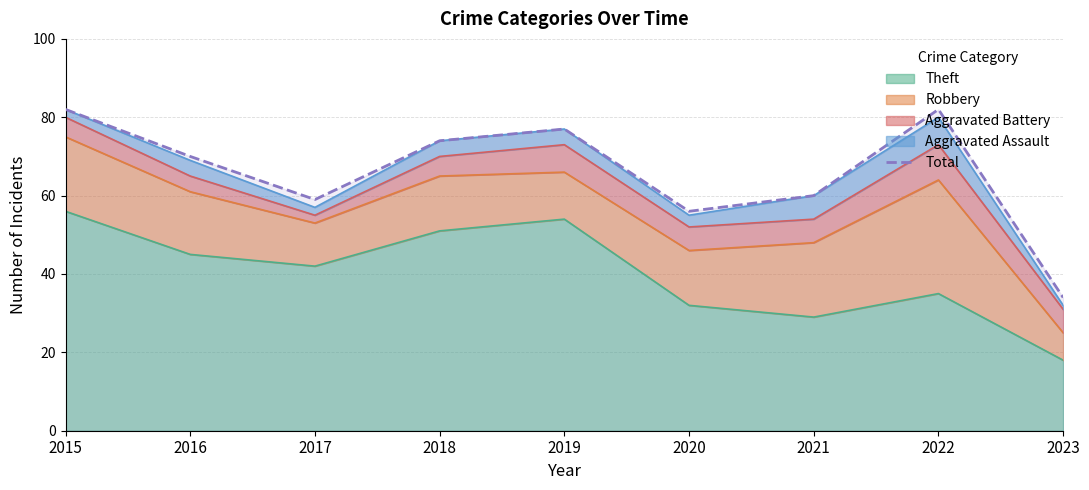

List the labels in order of value, largest first.

2015, 2022, 2019, 2018, 2016, 2021, 2017, 2020, 2023